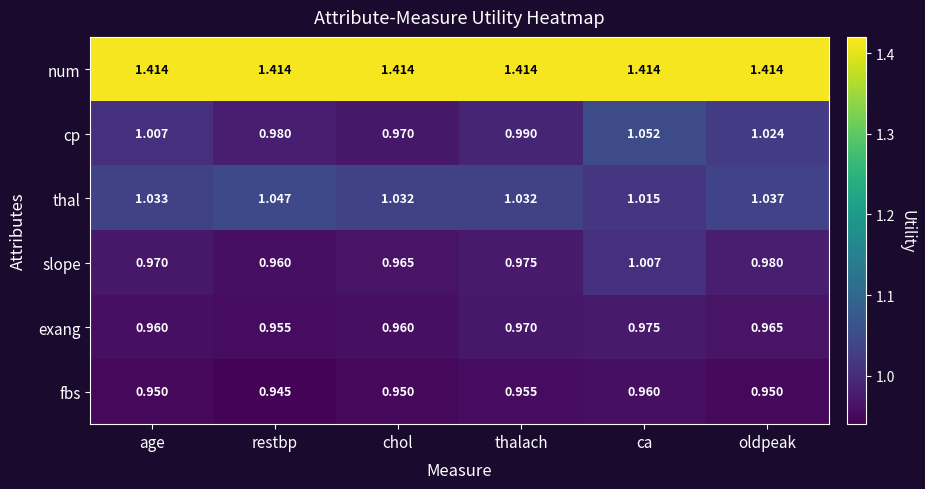

Which series has the largest total across all categories?

num